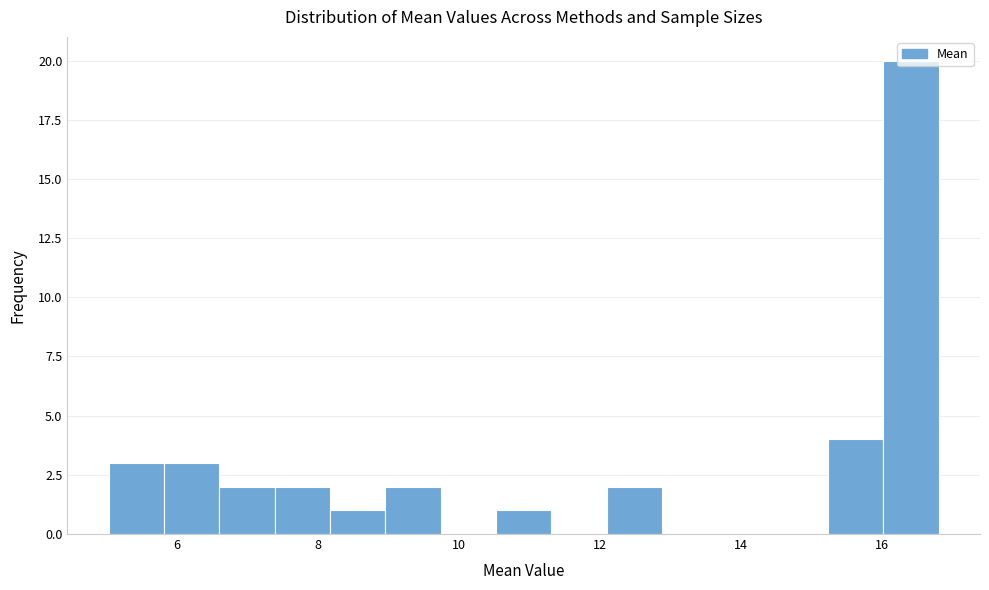

Around what value on the x-axis is the tallest bar? Give the approximate position of its centre, as read against the axis.

16.4